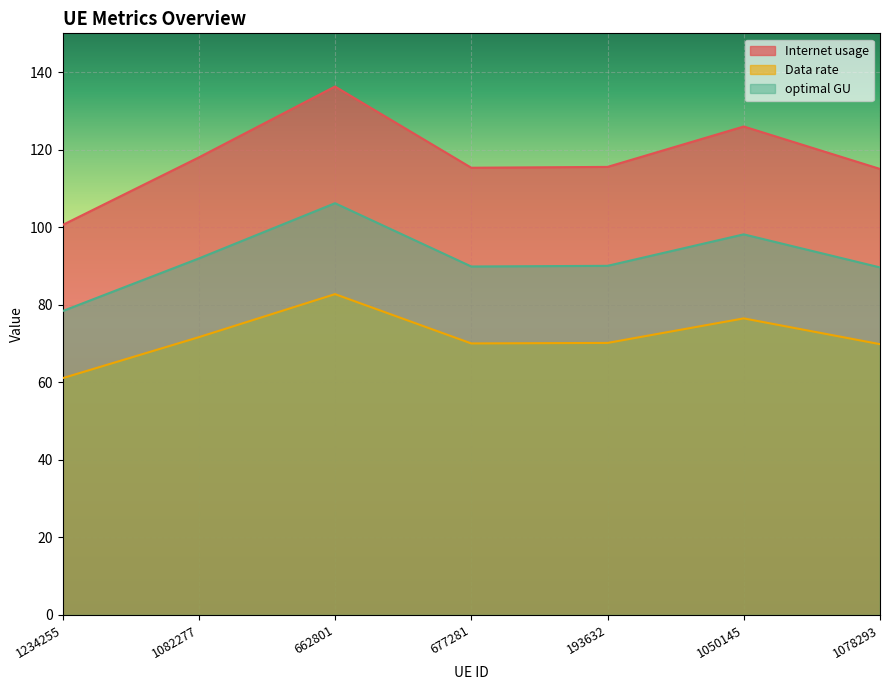

The Internet usage series shows 135.7 at 677281. True or false?

False